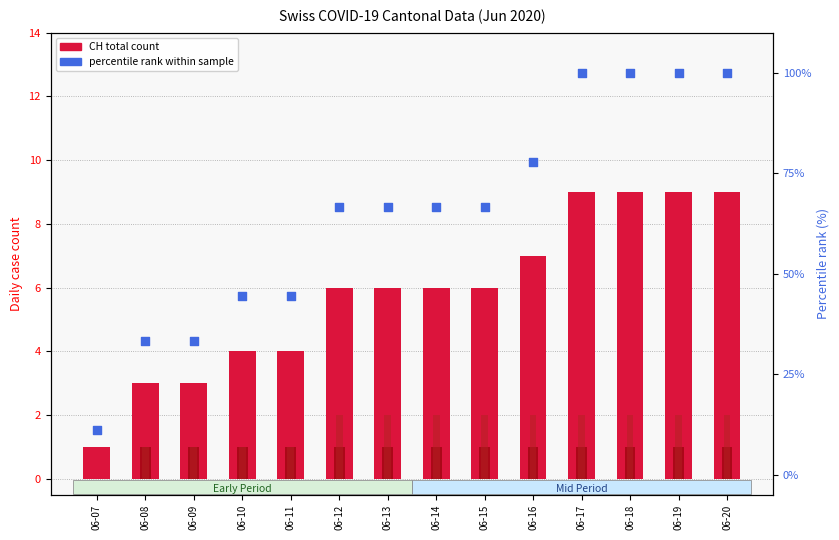

At which category is the sum across all series the highest?

06-17